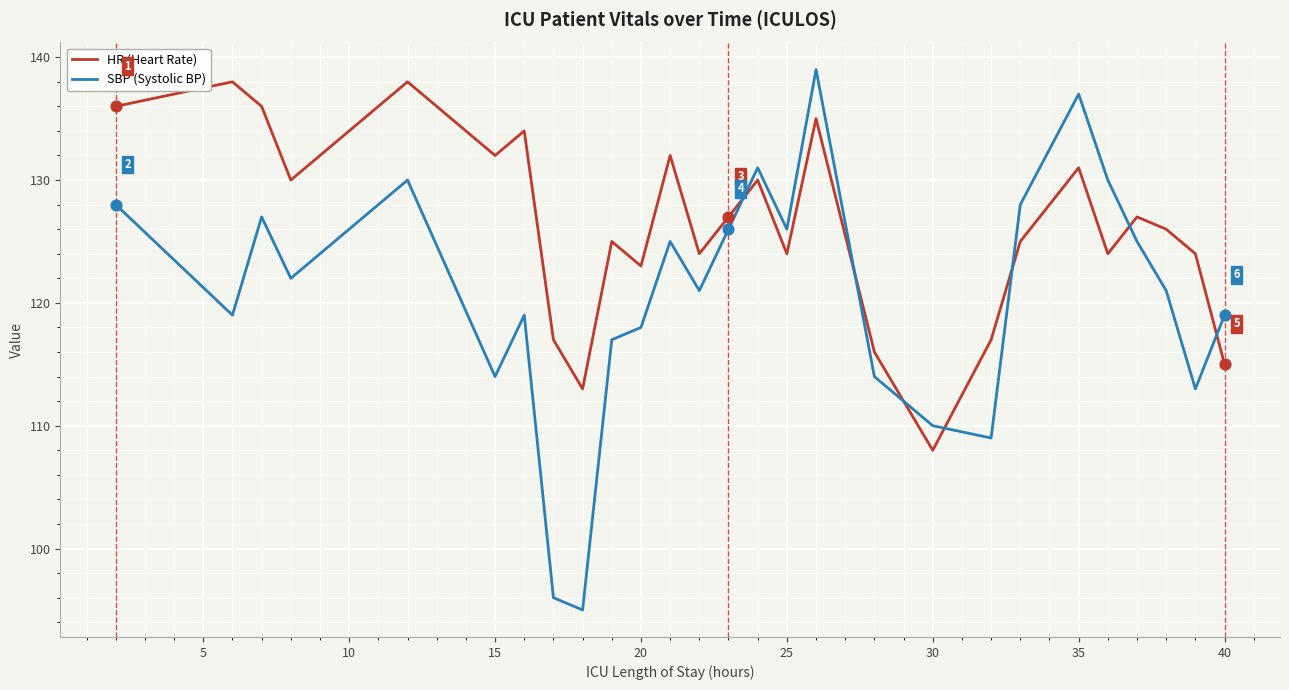

Which series has the largest range (max minus min)?

SBP (Systolic BP)